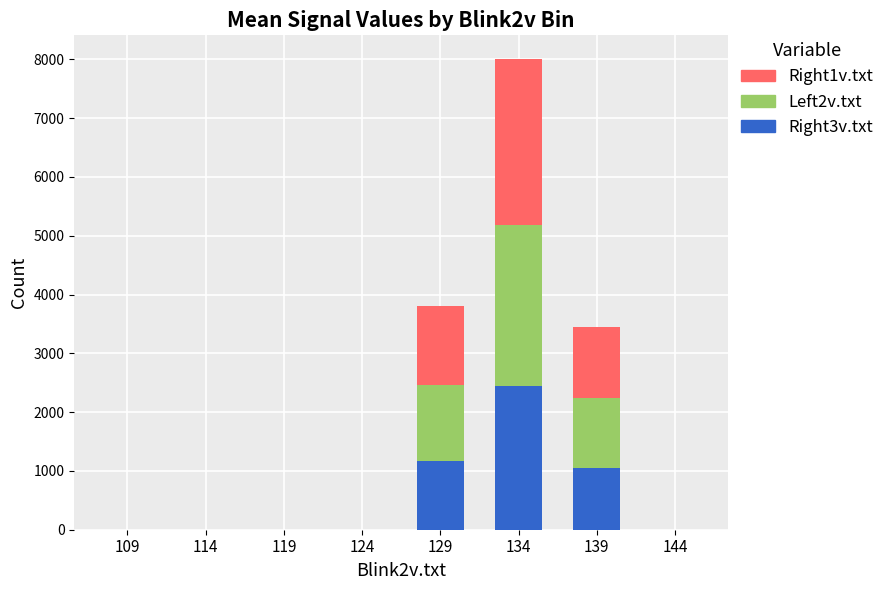

At which category is the sum across all series the highest?

134